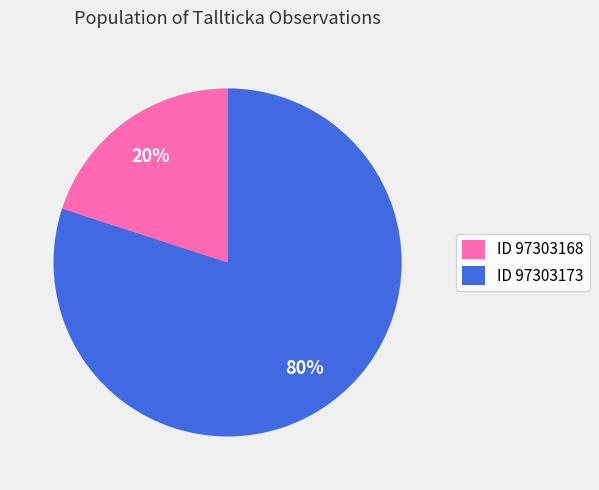

Do ID 97303168 and ID 97303173 together represent more than half of the pie?

Yes